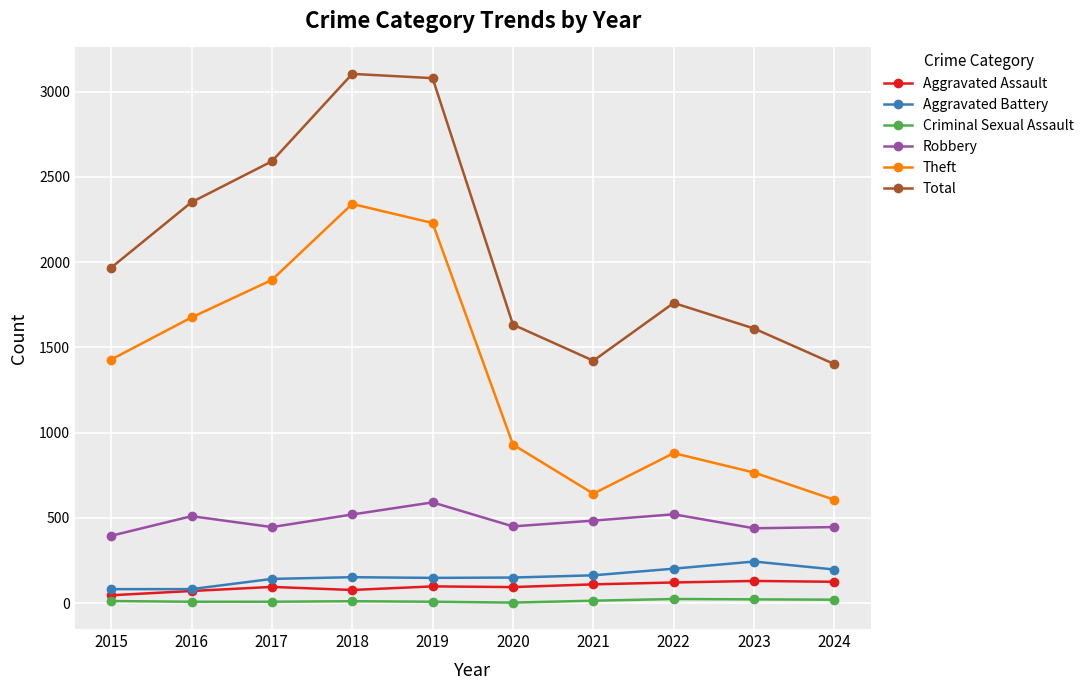

The Robbery series shows 520 at 2018. True or false?

True